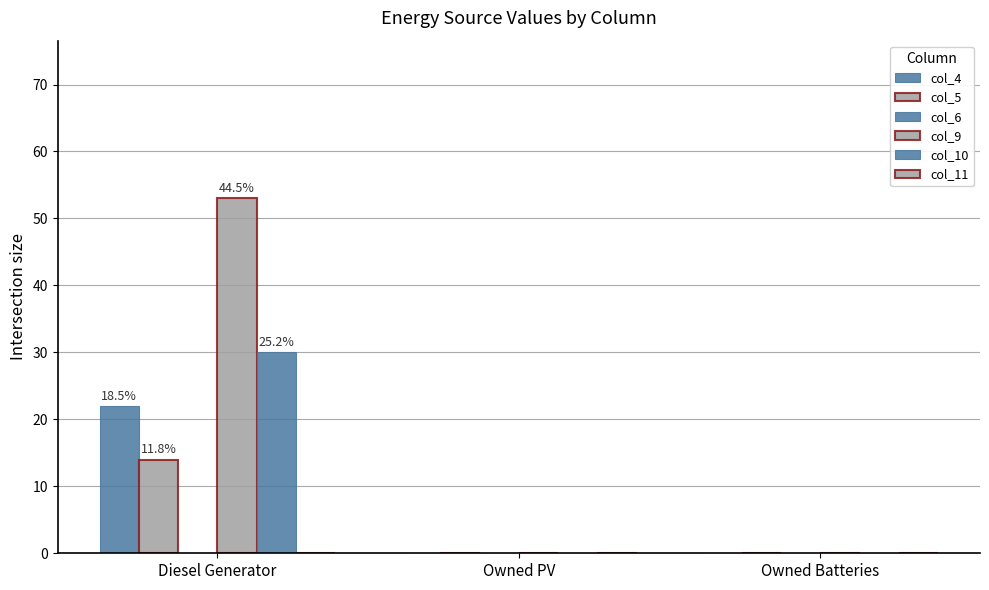

Are the bars horizontal?

No